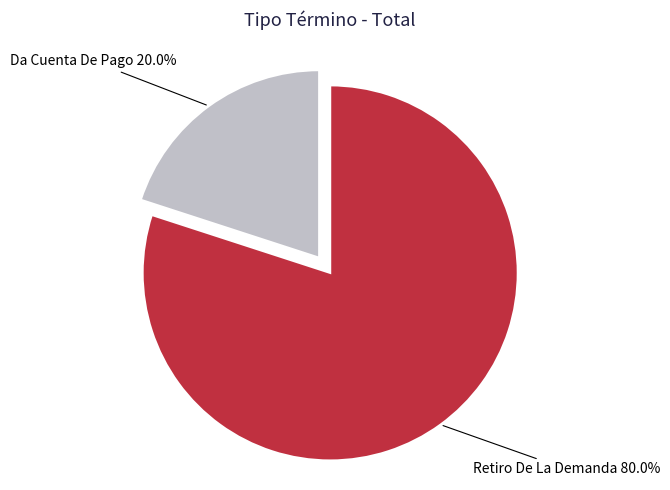

Count the number of slices in the pie.

2